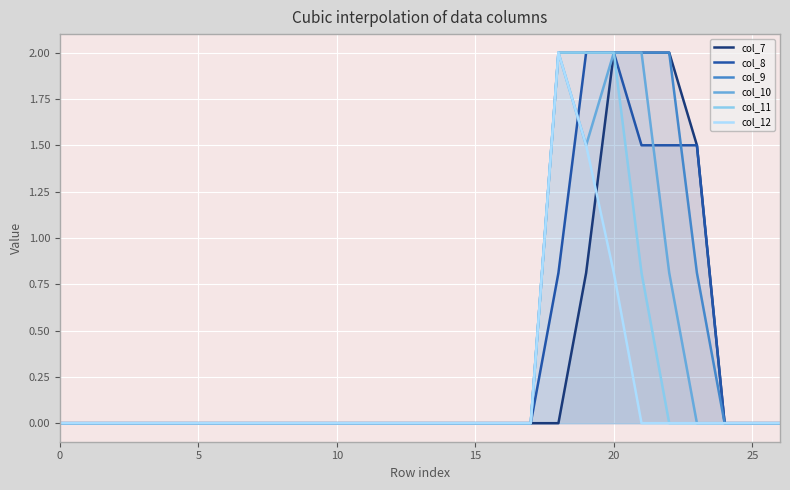

How many distinct data groups are displayed?

6